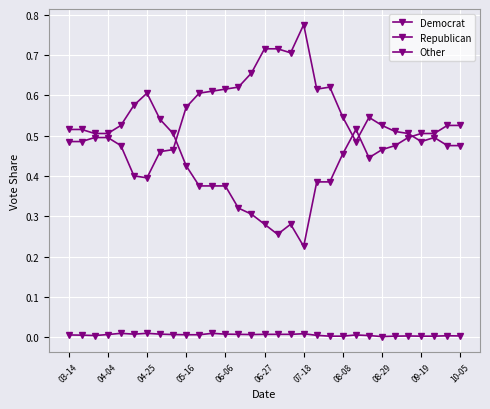

Does the chart have visible grid lines?

Yes